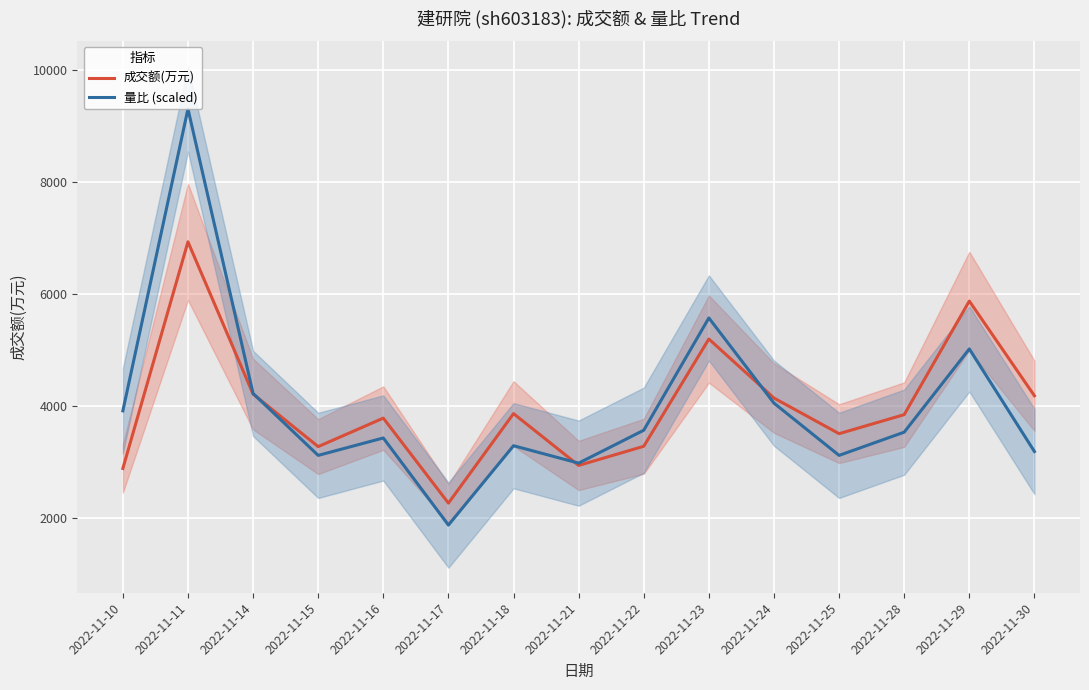

True or false: 量比 (scaled) has more than 2 interior local peaks.

True